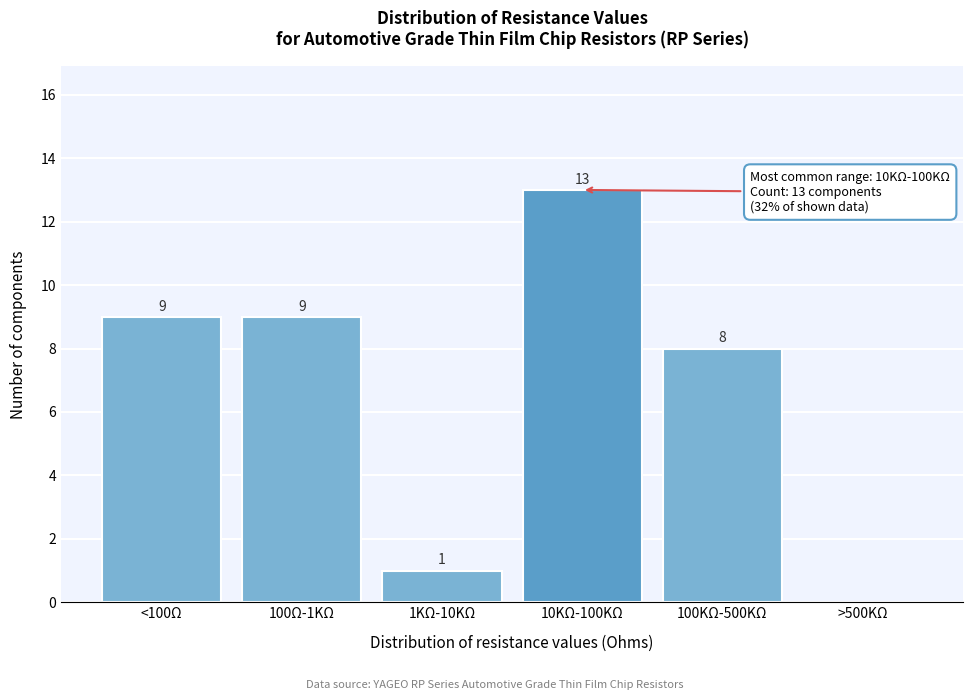

Reading left to right, transcribe all the data shown in this chart.

<100Ω=9	100Ω-1KΩ=9	1KΩ-10KΩ=1	10KΩ-100KΩ=13	100KΩ-500KΩ=8	>500KΩ=0